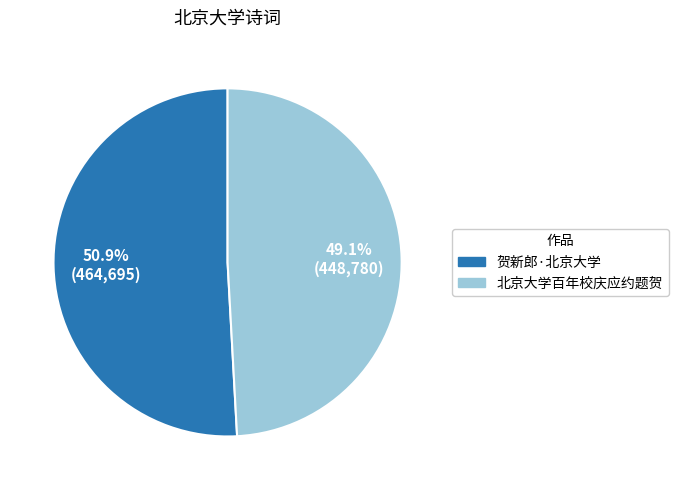

What is the ratio of the value at 贺新郎·北京大学 to the value at 北京大学百年校庆应约题贺?

1.0